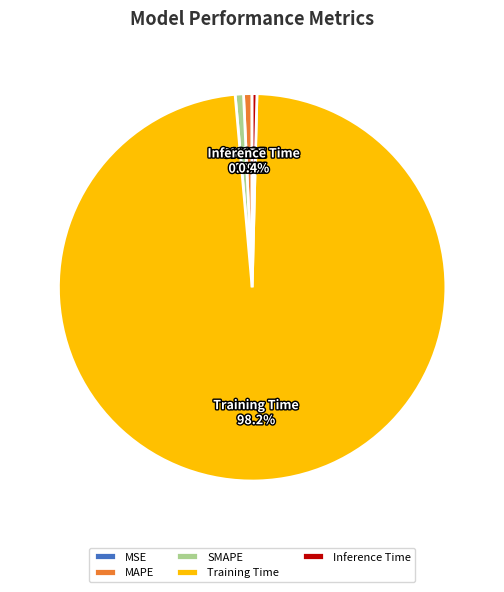

Combined, do Training Time and SMAPE account for over 50%?

Yes